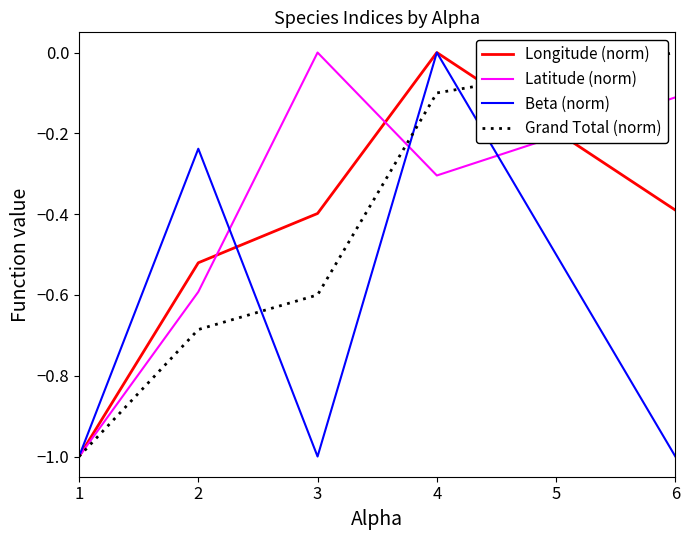

The value of Longitude (norm) at 4 is 0.5. True or false?

False